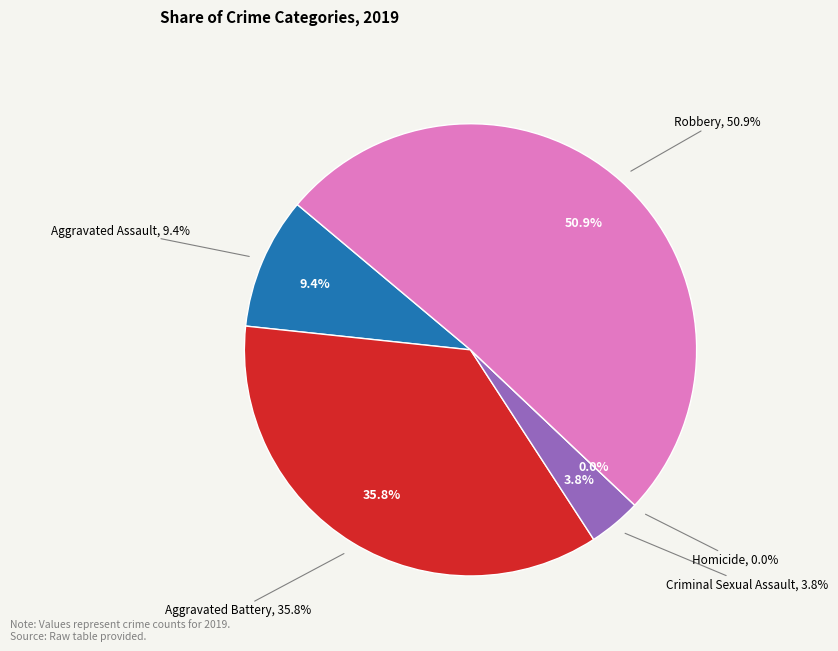

What percentage is the Criminal Sexual Assault slice, to the nearest percent?

4%